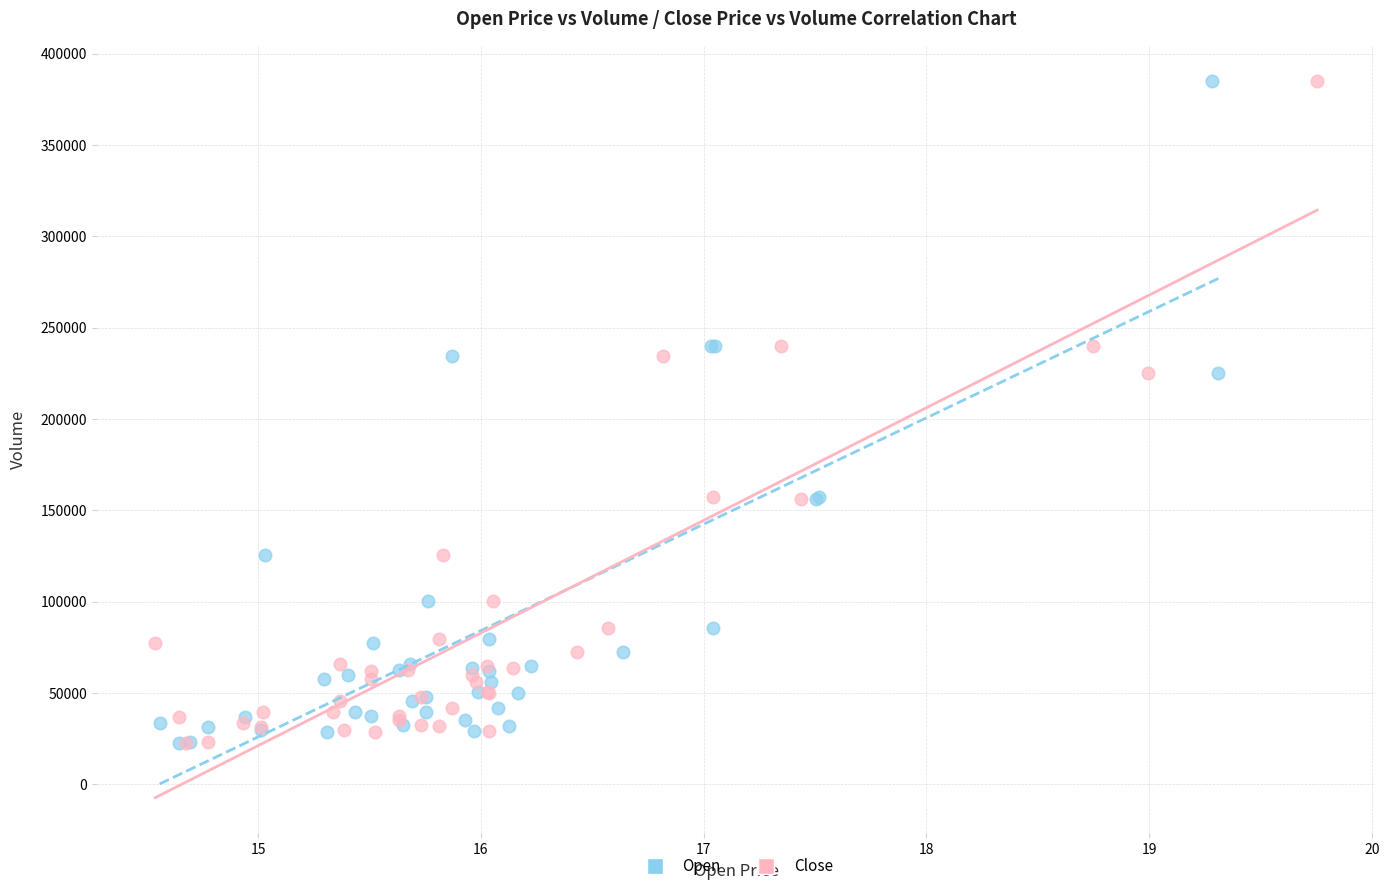

What are all the series names shown in the legend?

Open, Close